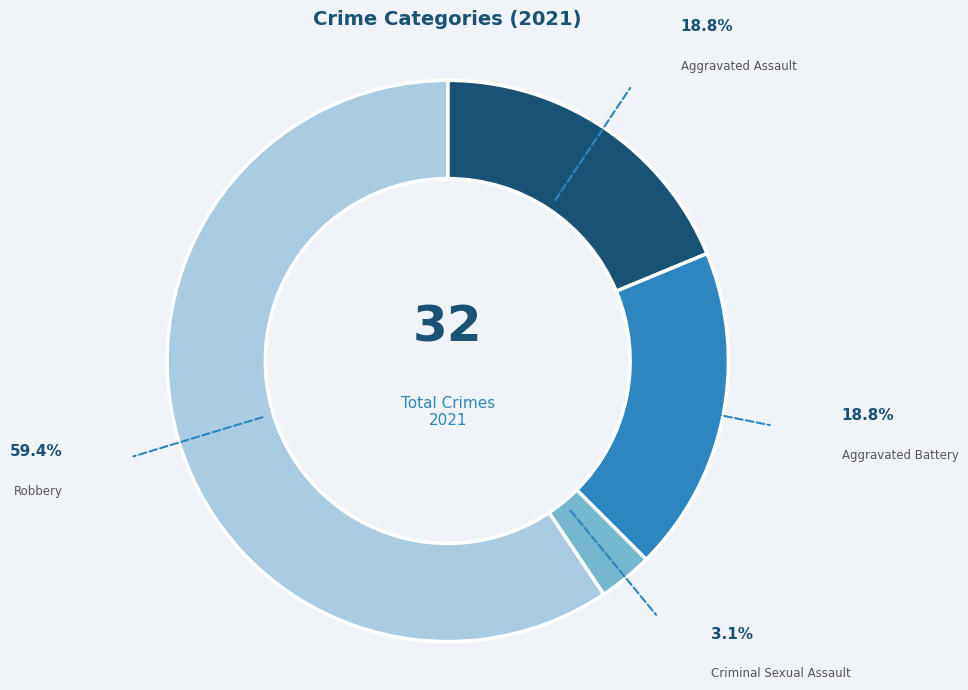

How many slices are in this pie chart?

4